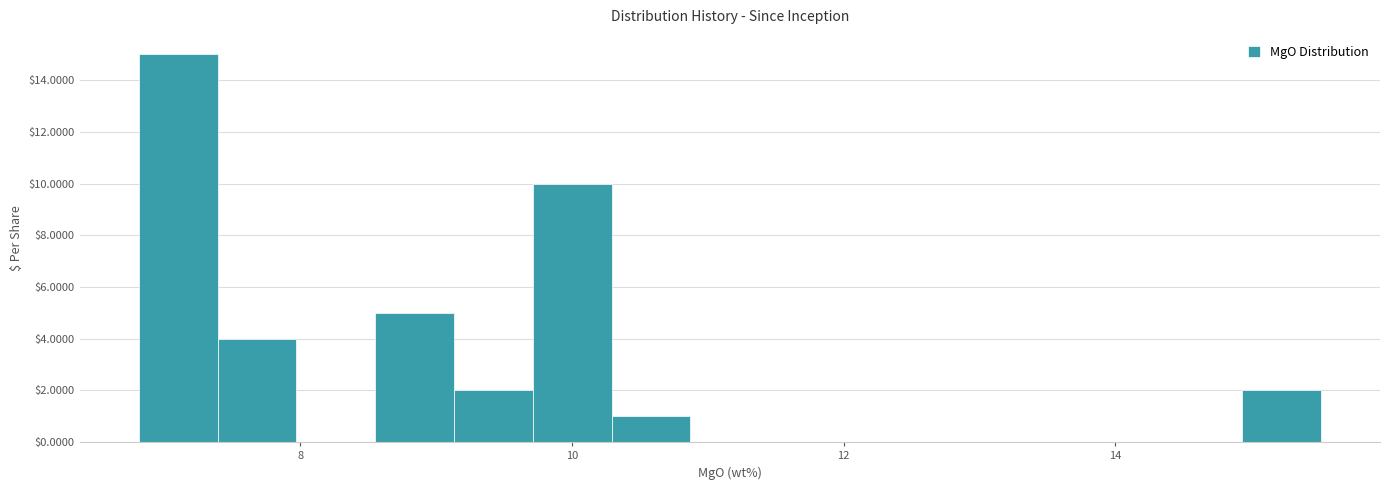

Around what value on the x-axis is the tallest bar? Give the approximate position of its centre, as read against the axis.

7.2